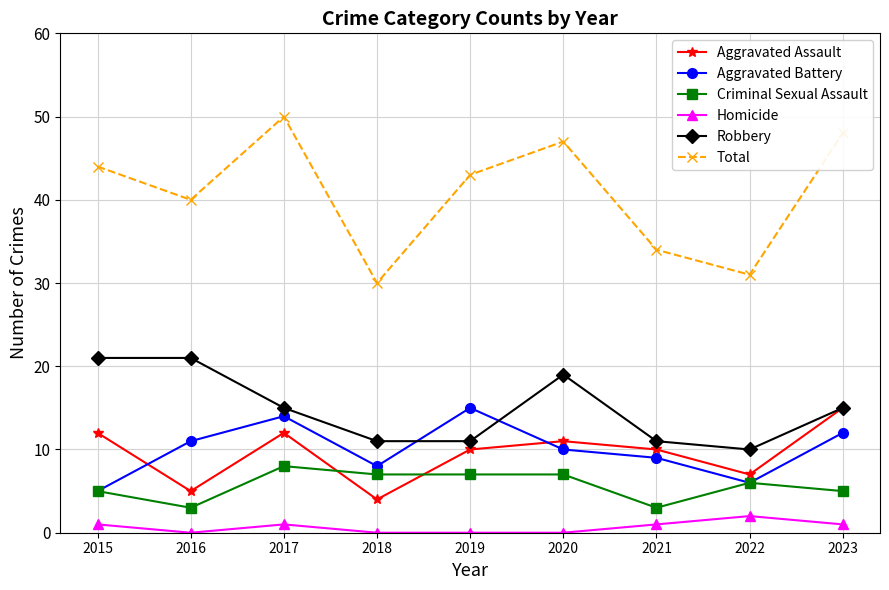

How many series are shown in this chart?

6